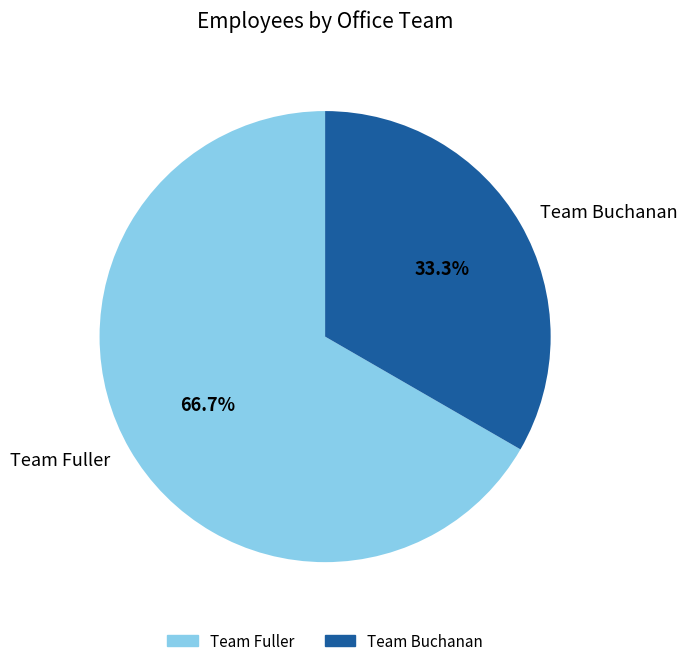

True or false: Team Buchanan accounts for 20% of the total.

False